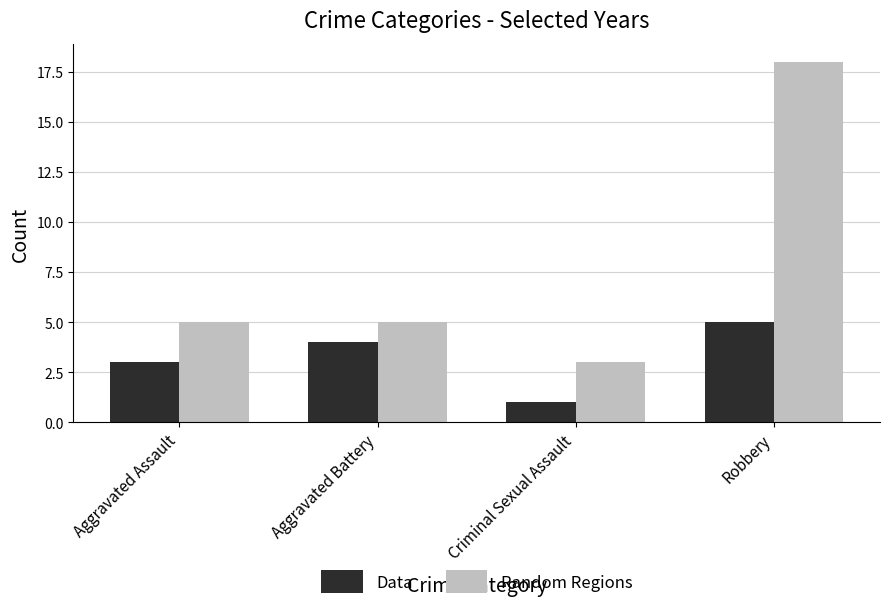

Reading right to left, extract all data points from this chart.

Data: Robbery=5	Criminal Sexual Assault=1	Aggravated Battery=4	Aggravated Assault=3
Random Regions: Robbery=18	Criminal Sexual Assault=3	Aggravated Battery=5	Aggravated Assault=5